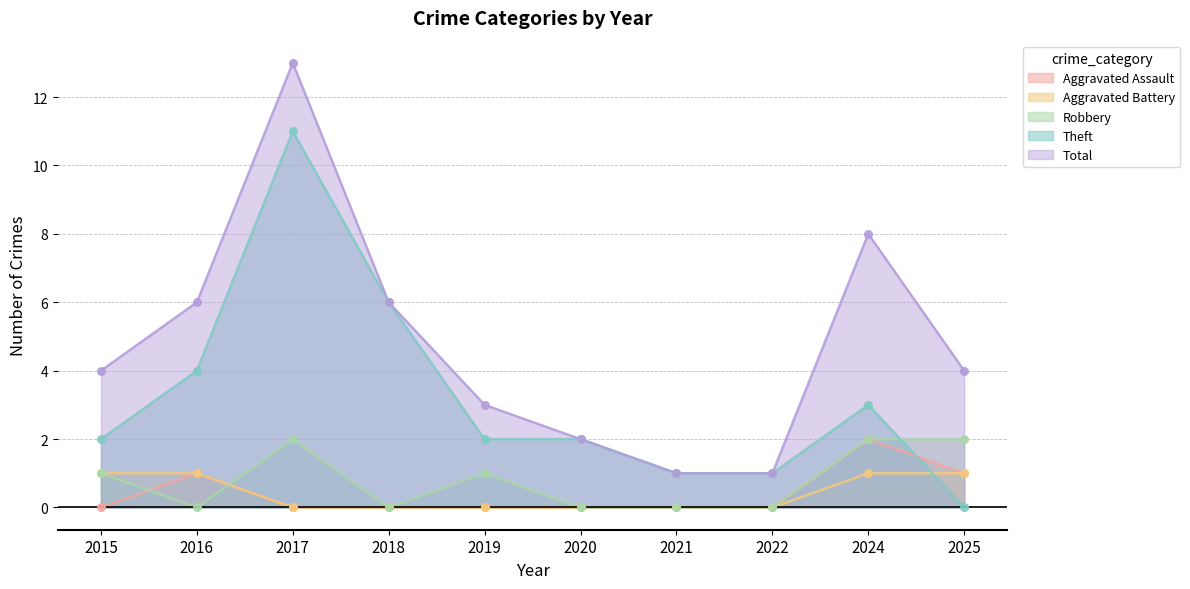

Which series reaches the maximum Y coordinate?

Total